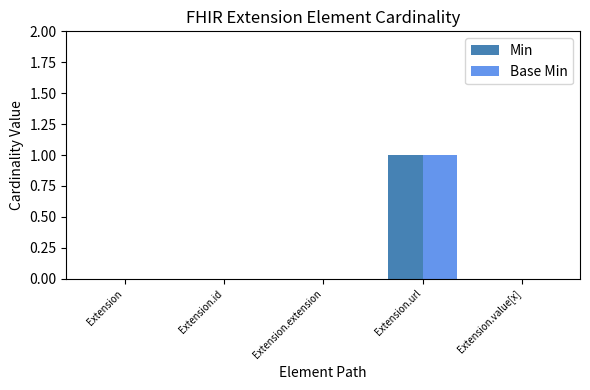

Which category has the highest value in the Base Min series?

Extension.url